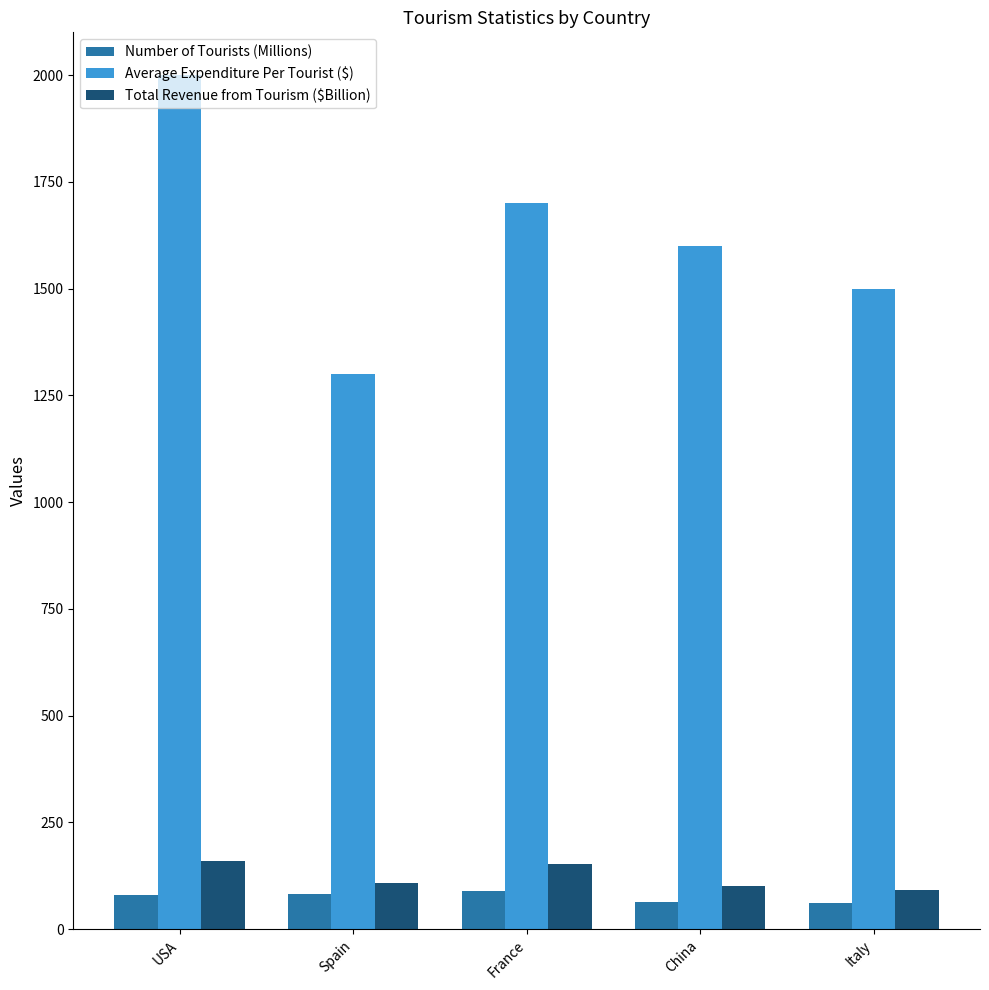

Which series has the largest range (max minus min)?

Average Expenditure Per Tourist ($)